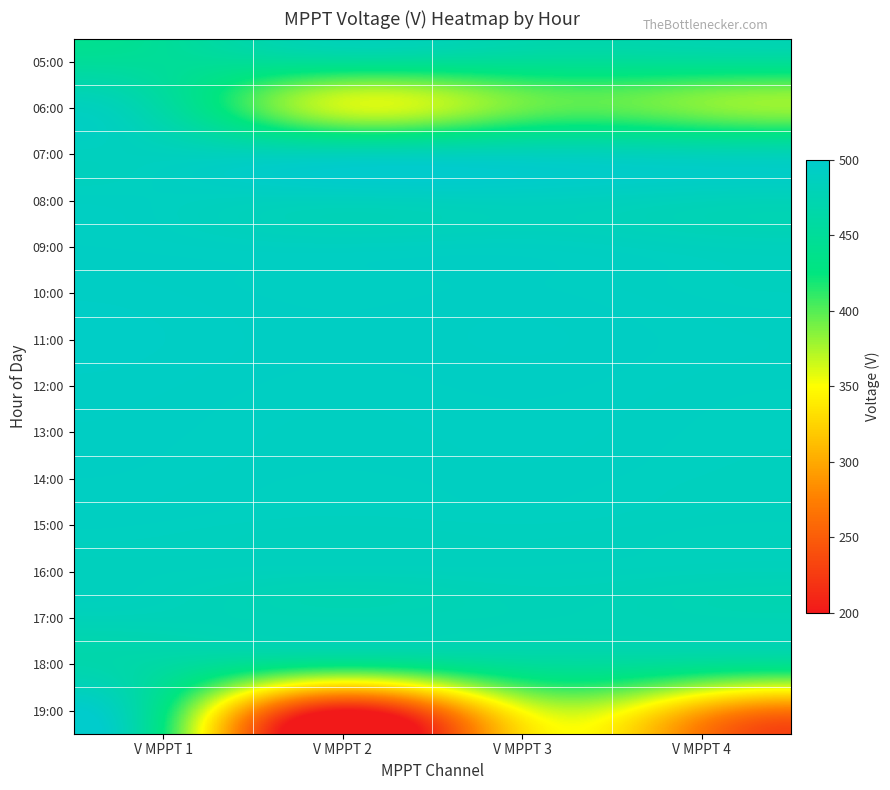

What is the total value across all series at V MPPT 1?

7173.6